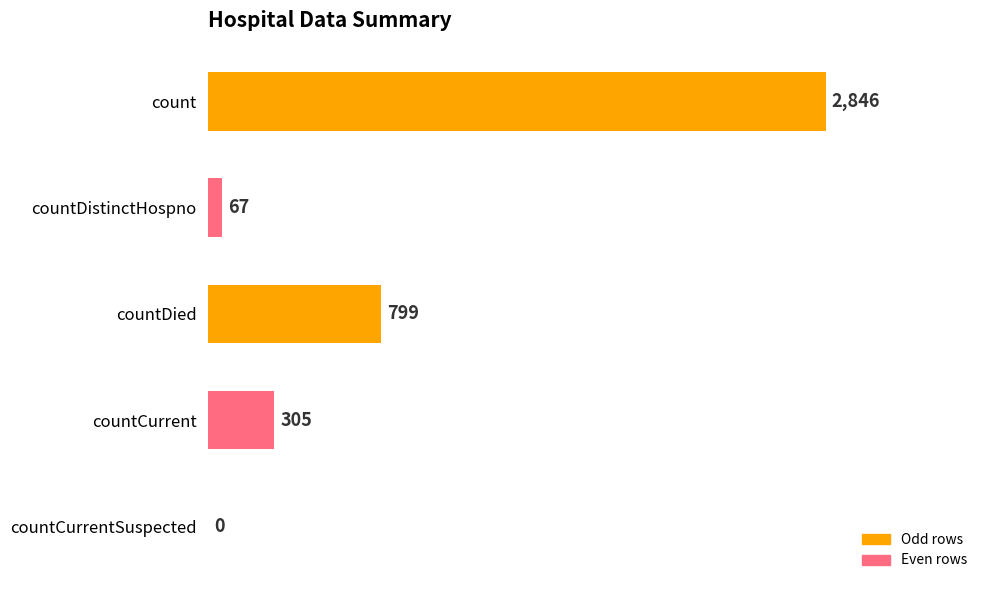

Reading top to bottom, transcribe all the data shown in this chart.

count=2846	countDistinctHospno=67	countDied=799	countCurrent=305	countCurrentSuspected=0